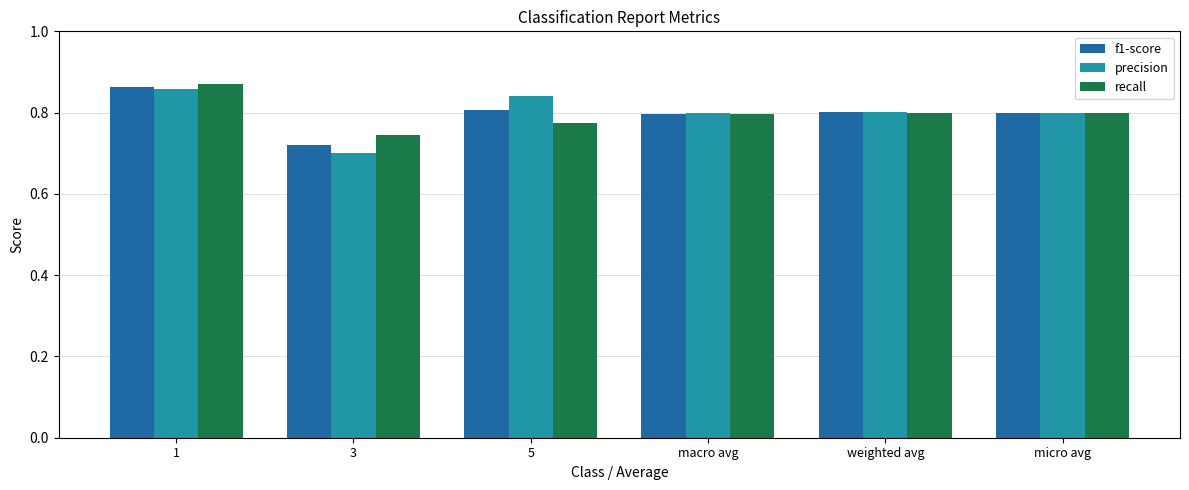

True or false: recall has a value of 1.2 at 1.

False